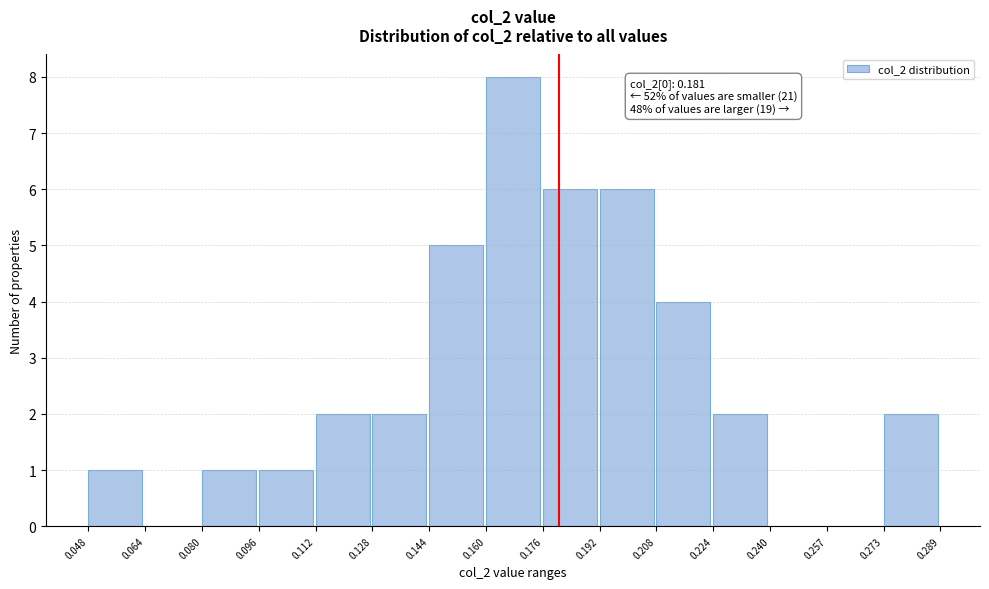

Over which range of the x-axis is the bar tallest?

0.160 to 0.176